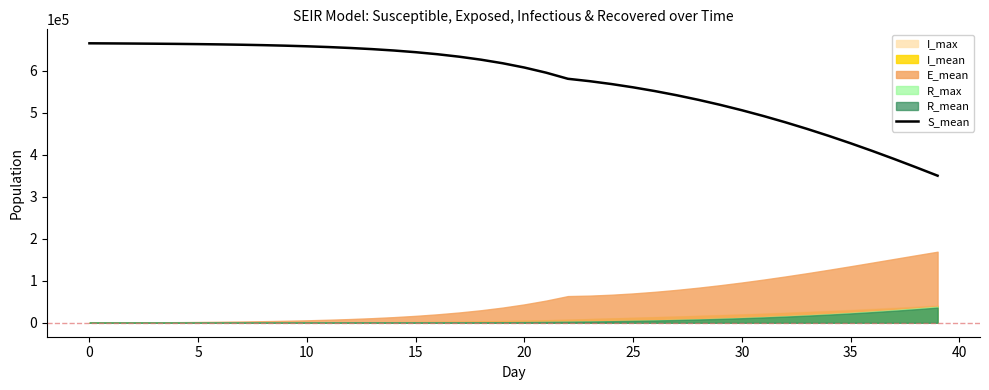

What is the value of the 1st point from the left?

665201.3